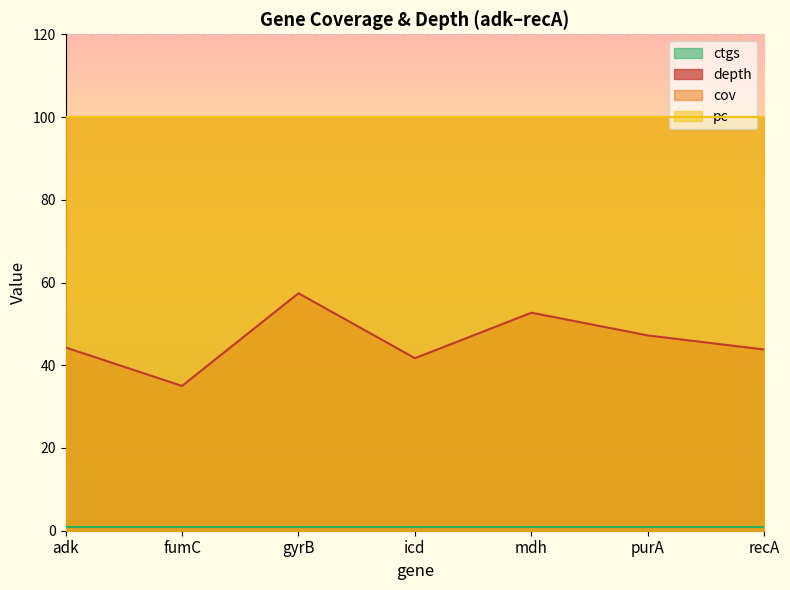

What is the maximum value for depth?

57.4